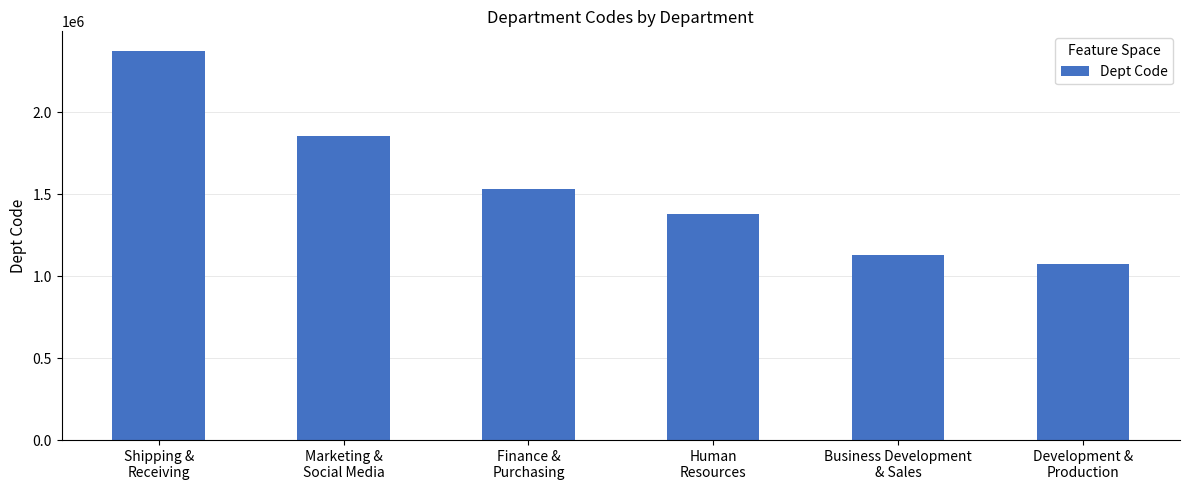

Reading left to right, list all the values displayed in this chart.

Shipping &
Receiving=2376206	Marketing &
Social Media=1857160	Finance &
Purchasing=1534042	Human
Resources=1380145	Business Development
& Sales=1127803	Development &
Production=1072335